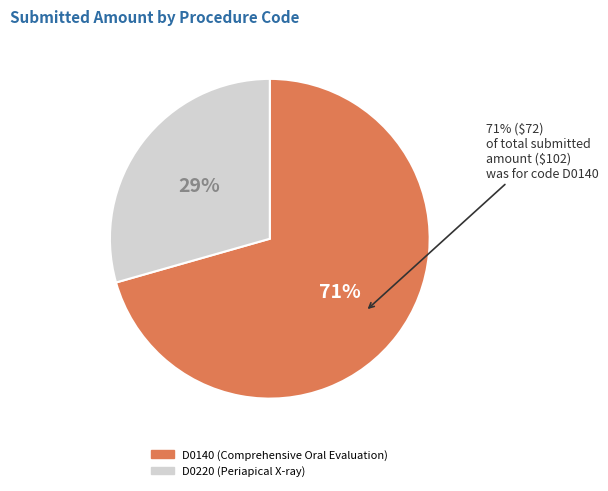

Is the sum of D0140 and D0220 greater than half?

Yes